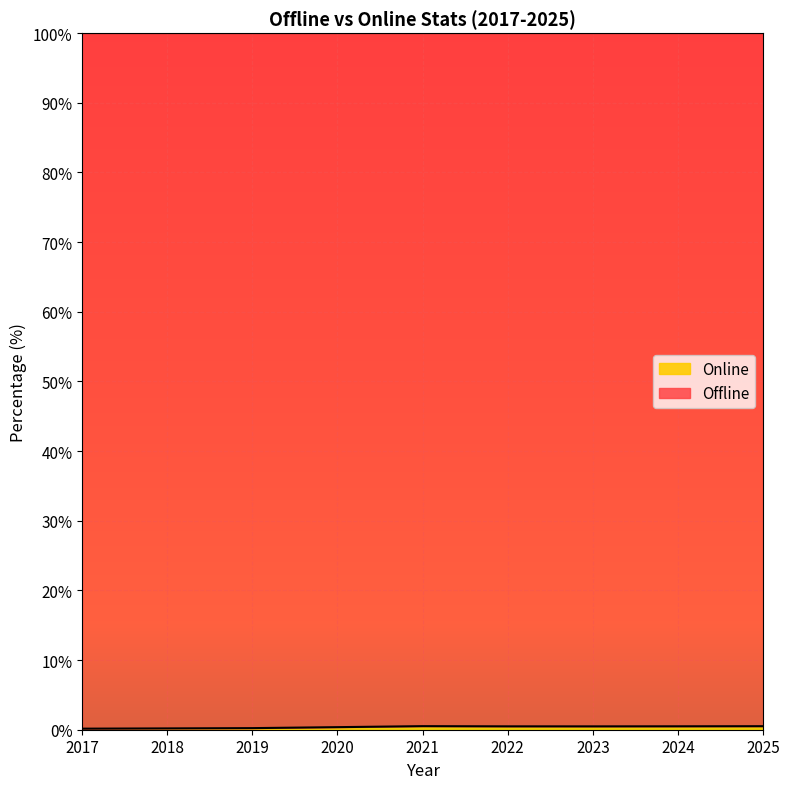

The chart shows a value of 0.5 at 2021. True or false?

True